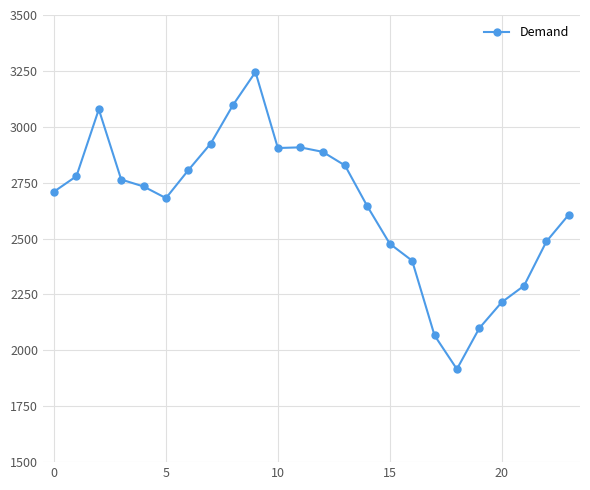

What is the value of the 10th point from the left?

3245